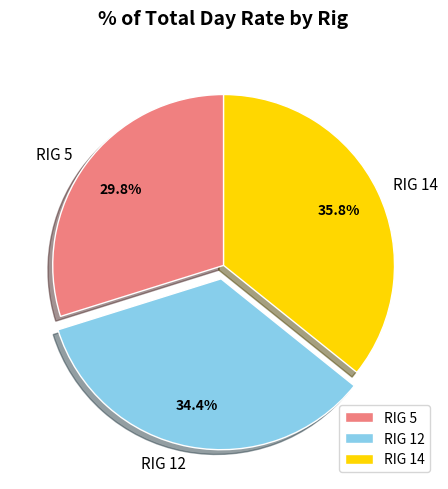

Which slice is the smallest?

RIG 5